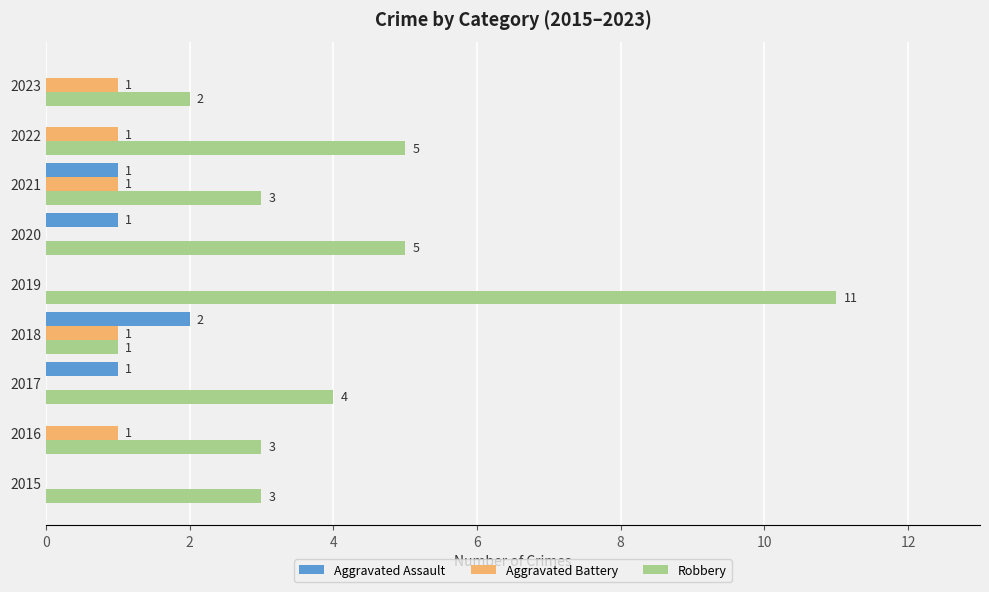

At which label does Robbery reach its peak?

2019